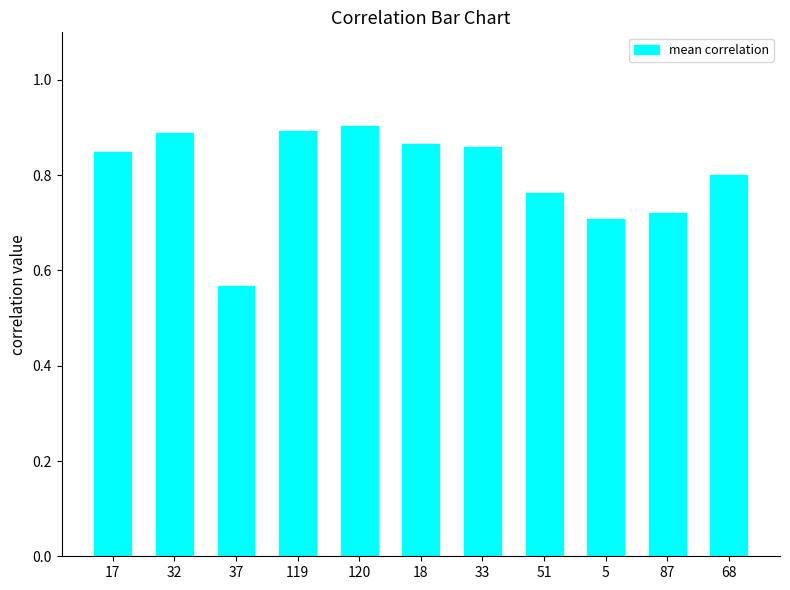

Which category has the lowest value across all series?

37